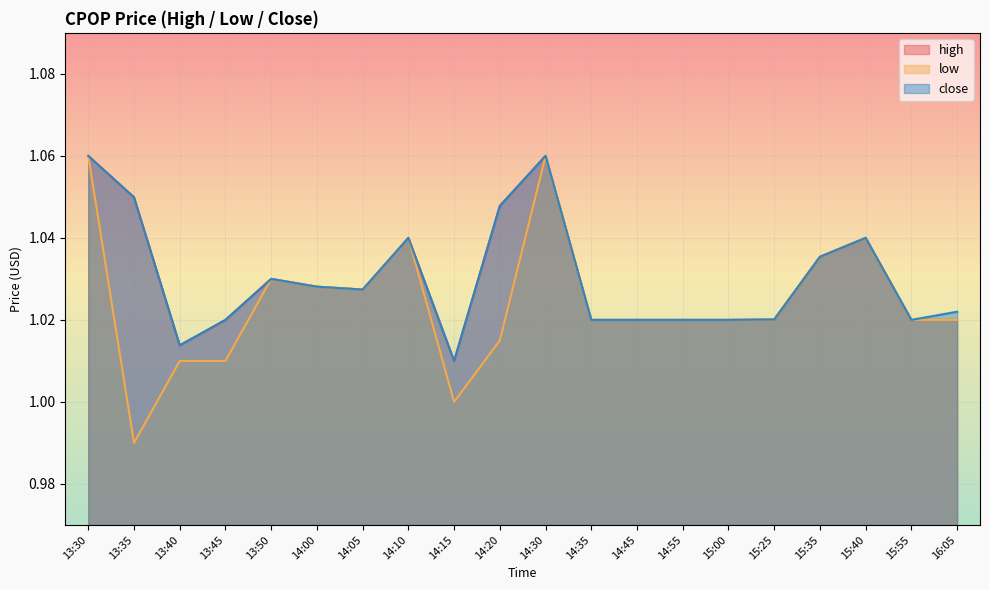

What is the label of the 6th point from the left?

14:00